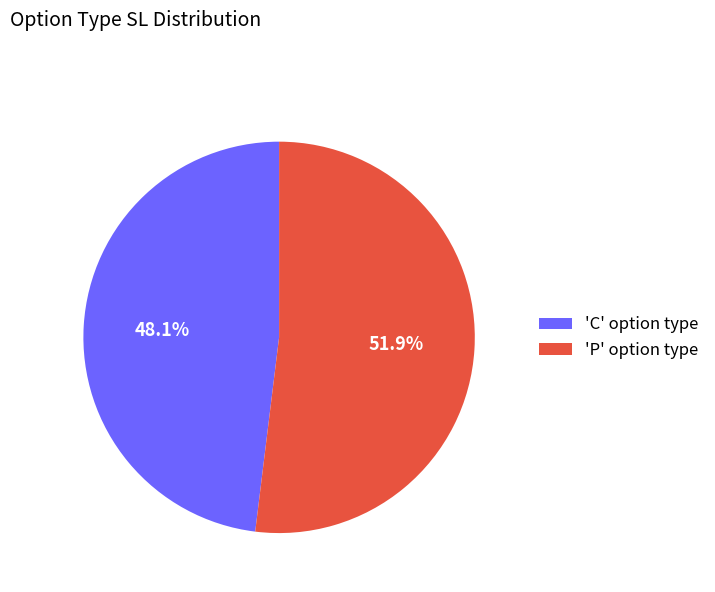

Is there a majority slice in this chart?

Yes